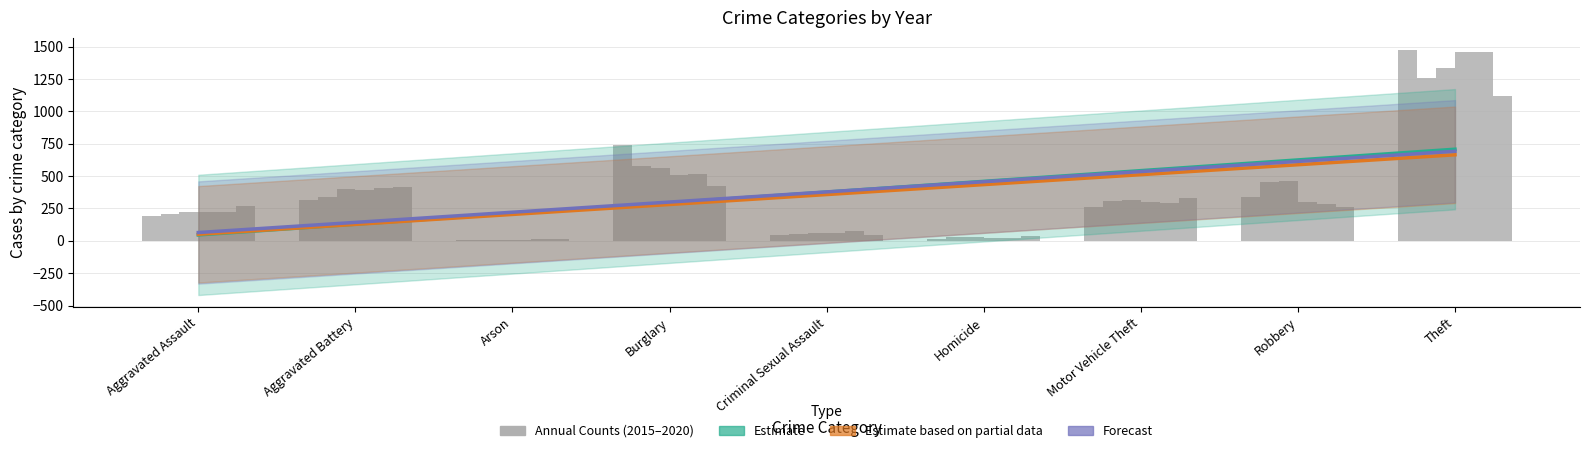

How many data points does each series have?

9